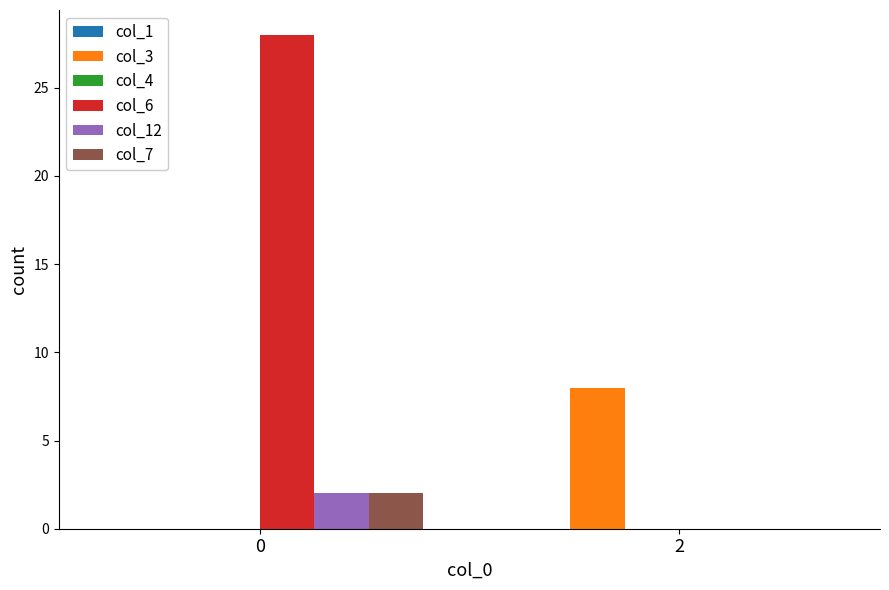

Is it true that col_6 equals 28 at 0?

True